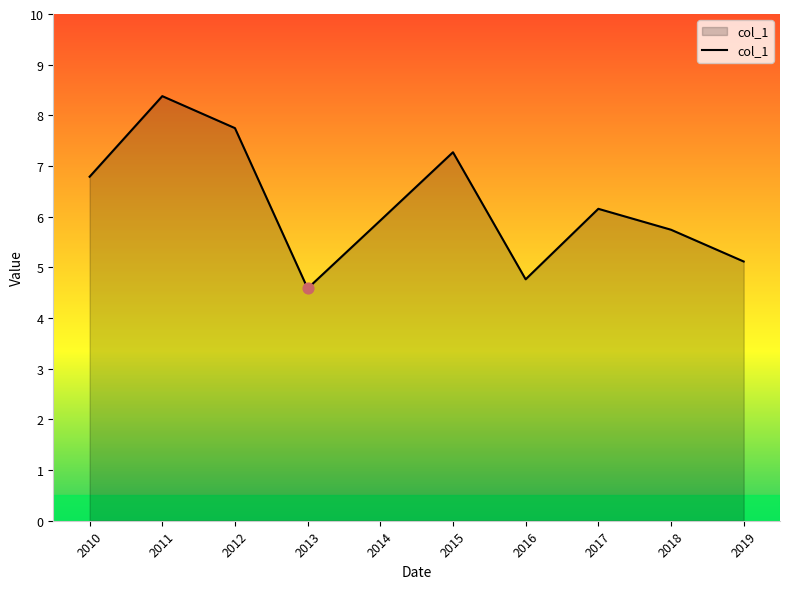

What is the ratio of the value at 2015 to the value at 2019?

1.4